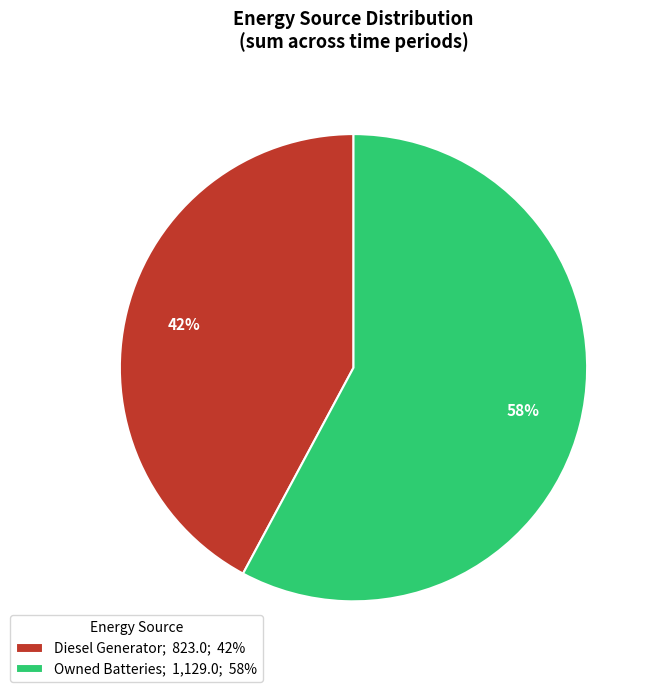

True or false: Diesel Generator; 823.0; 42% accounts for 54% of the total.

False